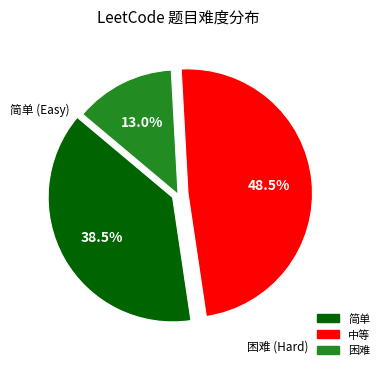

How many slices are in this pie chart?

3